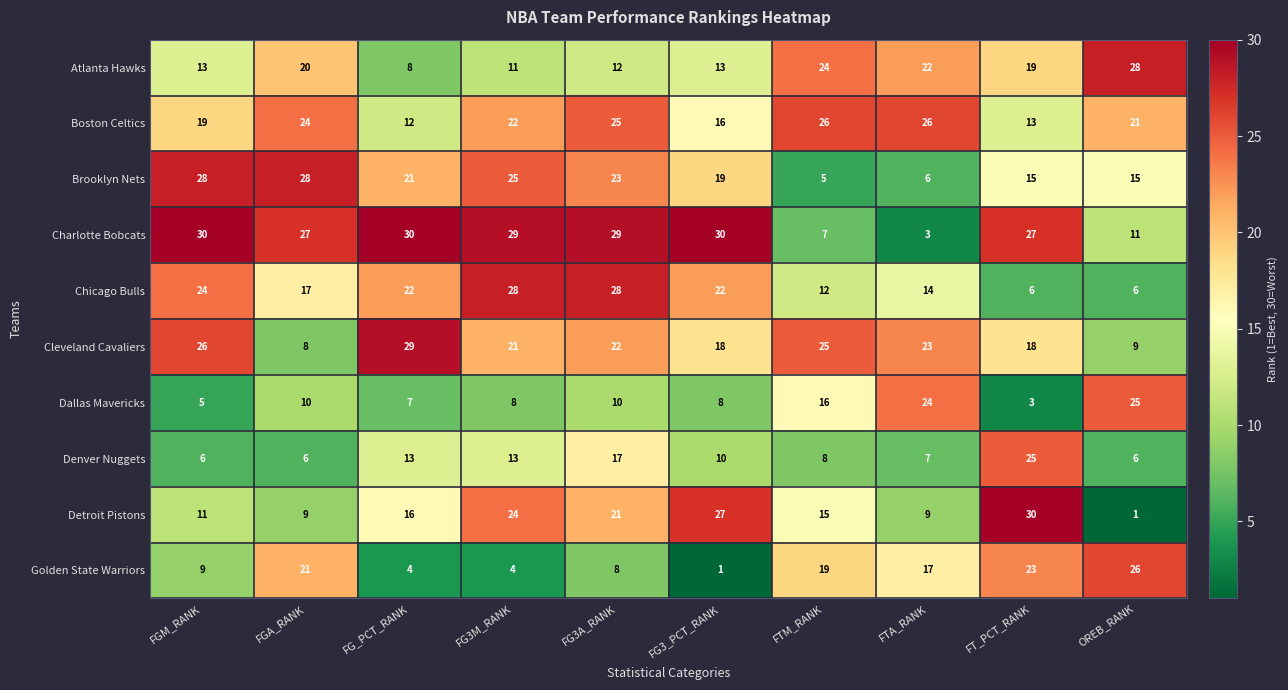

What is the lowest value of the Denver Nuggets series?

6